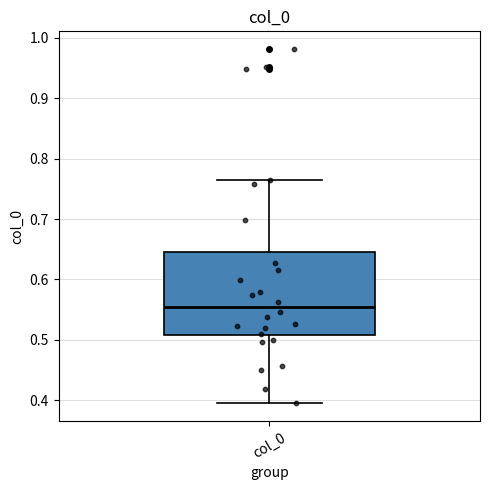

Where does the median line of the box for col_0 sit on the y-axis? The values are not printed on the chart, so give them approximately, as read against the axis.

0.55